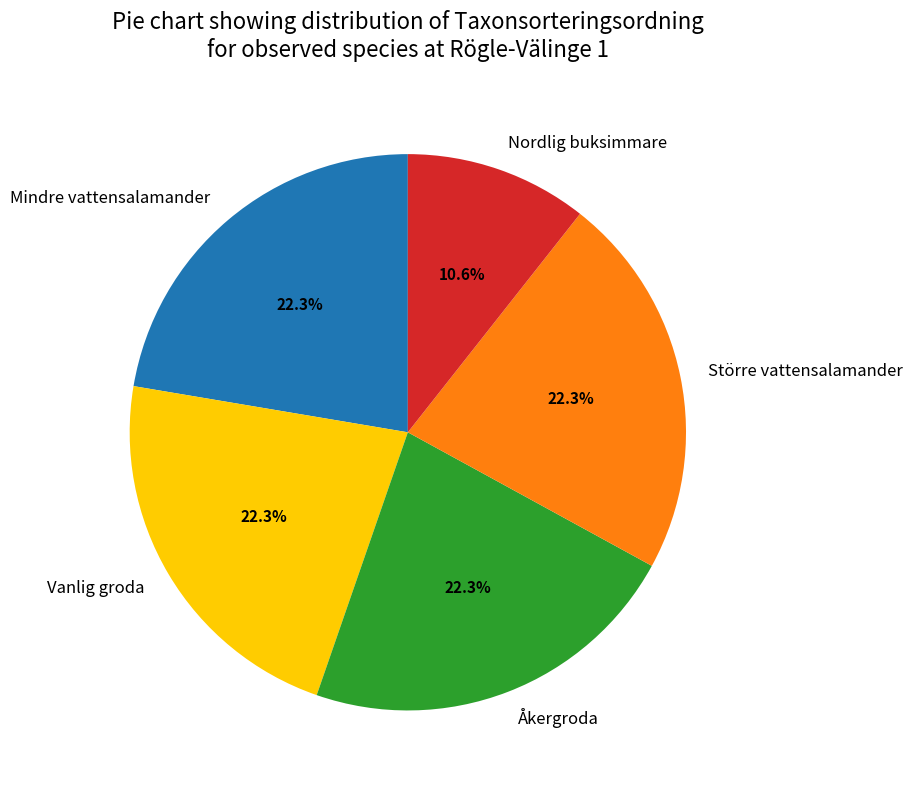

Which category has the smallest portion of the pie?

Nordlig buksimmare